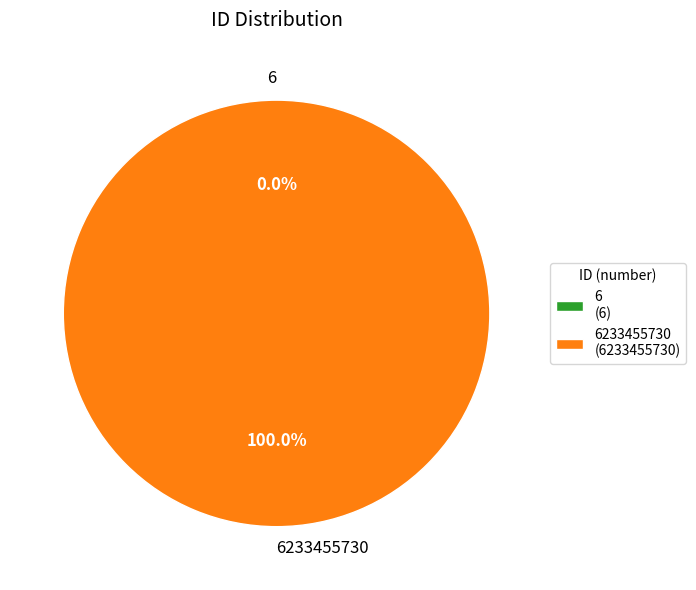

What percentage is NOT represented by 6?

100.0%